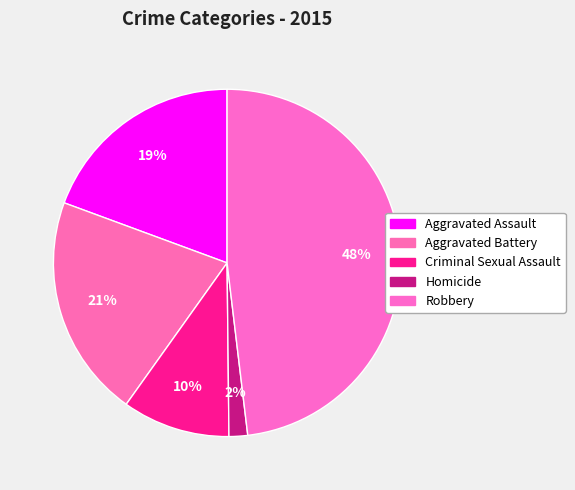

How many slices are in this pie chart?

5